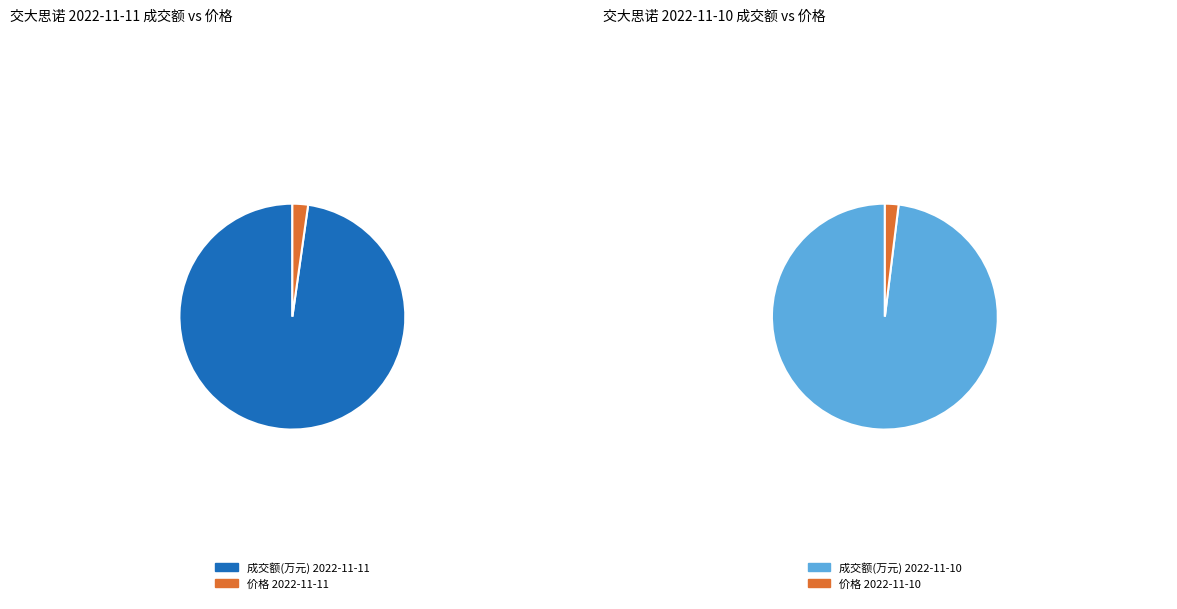

Which slice represents more than half of the pie?

成交额(万元)